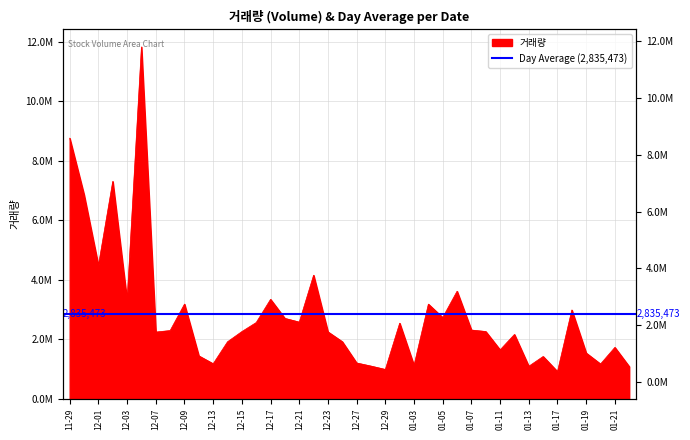

Where is the data nearest to the value 6374237?

2021-11-30